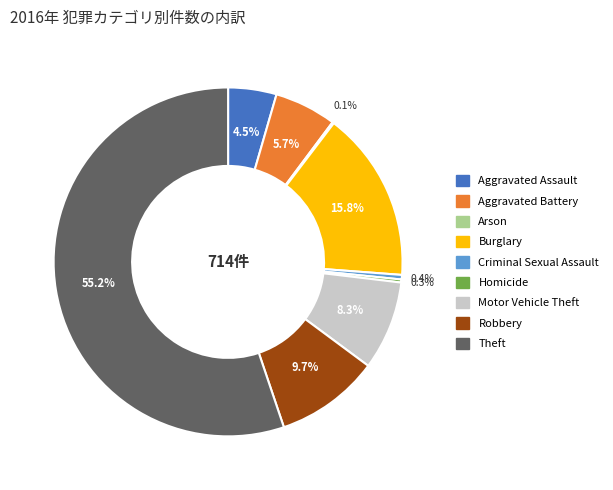

Is it true that Theft is 55% of the pie?

True